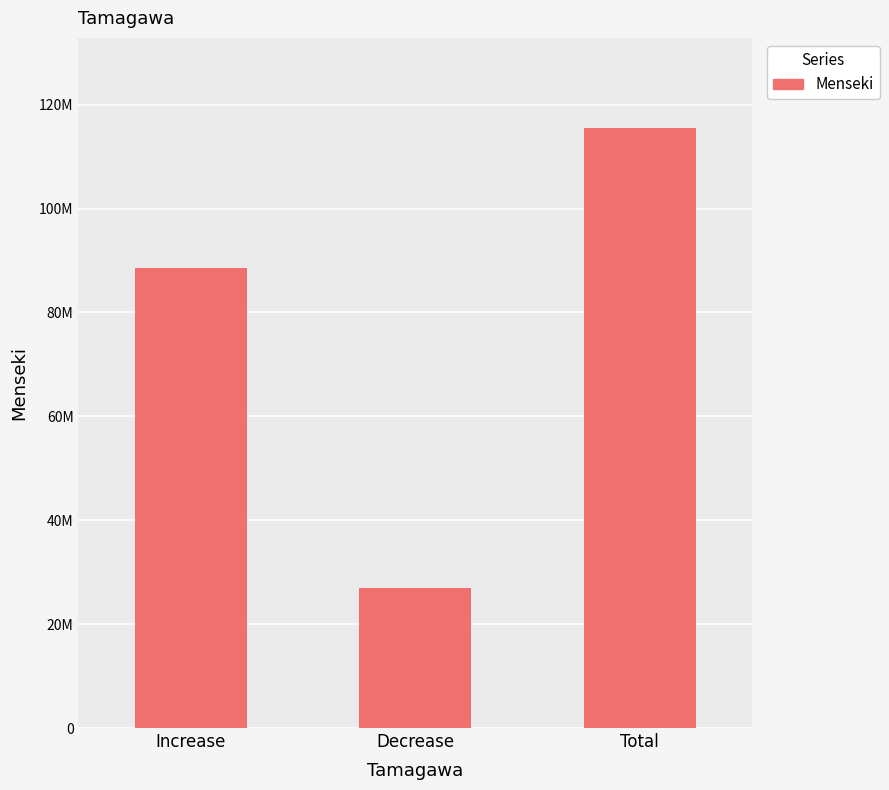

What is the label of the 1st bar from the right?

Total